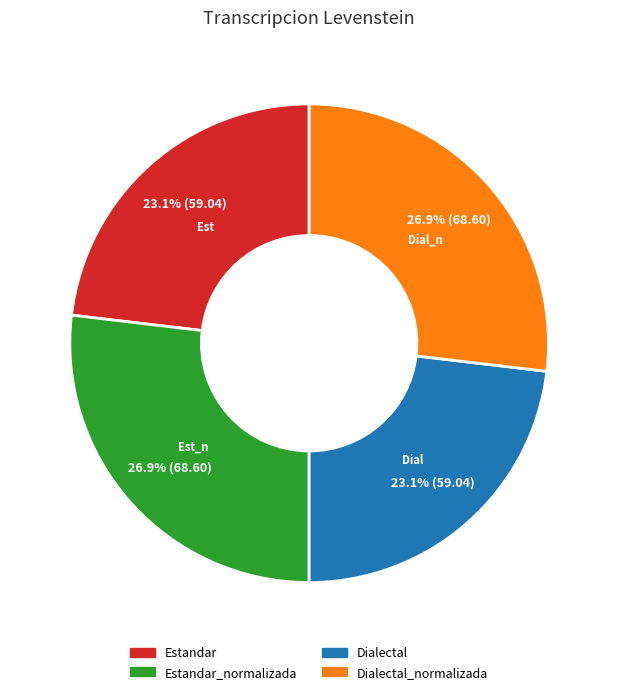

Count the number of slices in the pie.

4